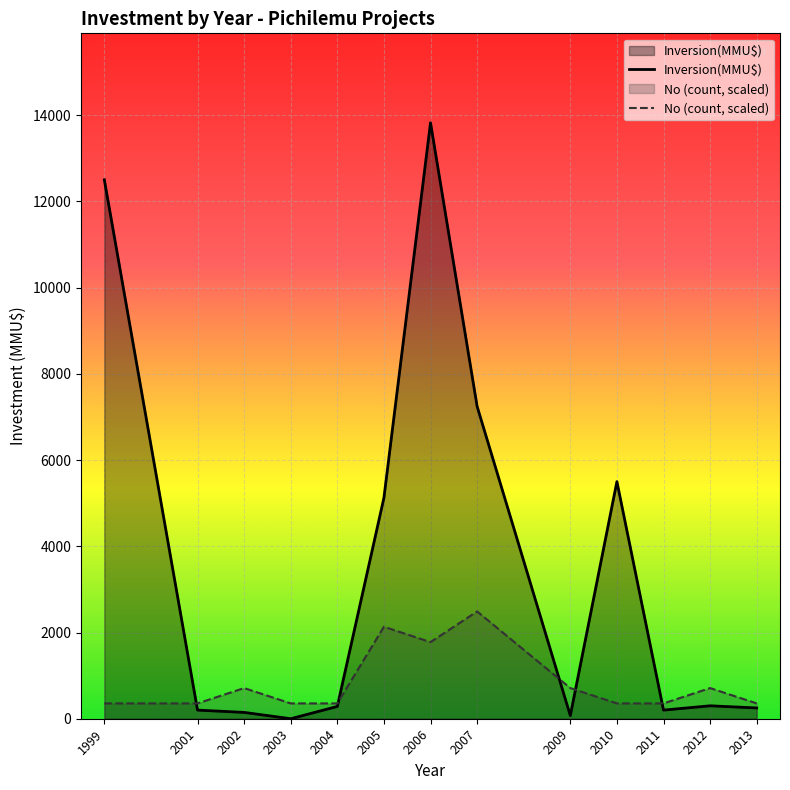

What is the value of the No (count, scaled) point at the 2nd from the left?

355.5